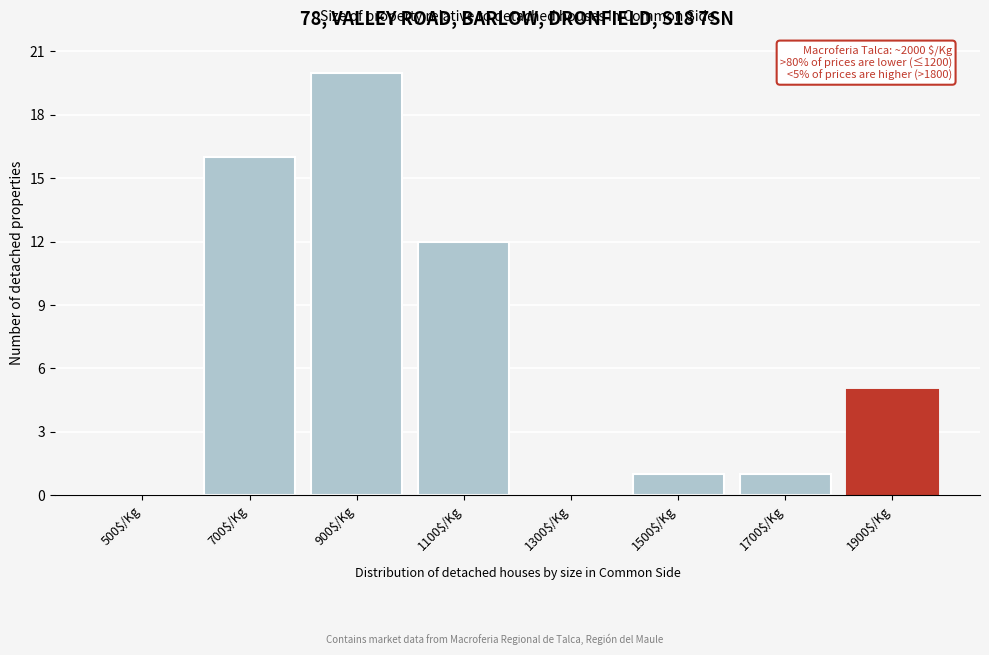

The chart shows a value of 5 at 1900$/Kg. True or false?

True